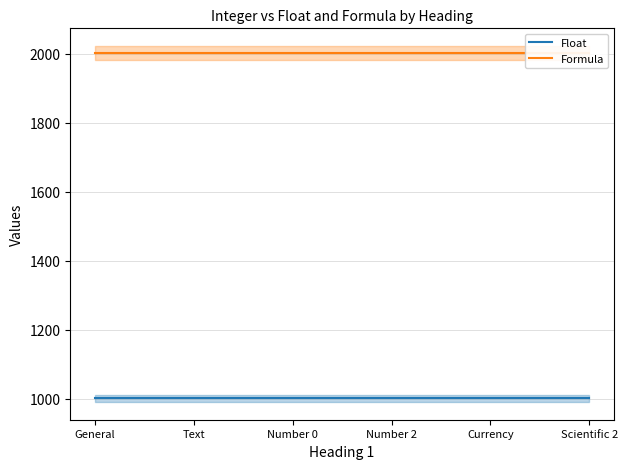

The value of Float at Scientific 2 is 1436.9. True or false?

False